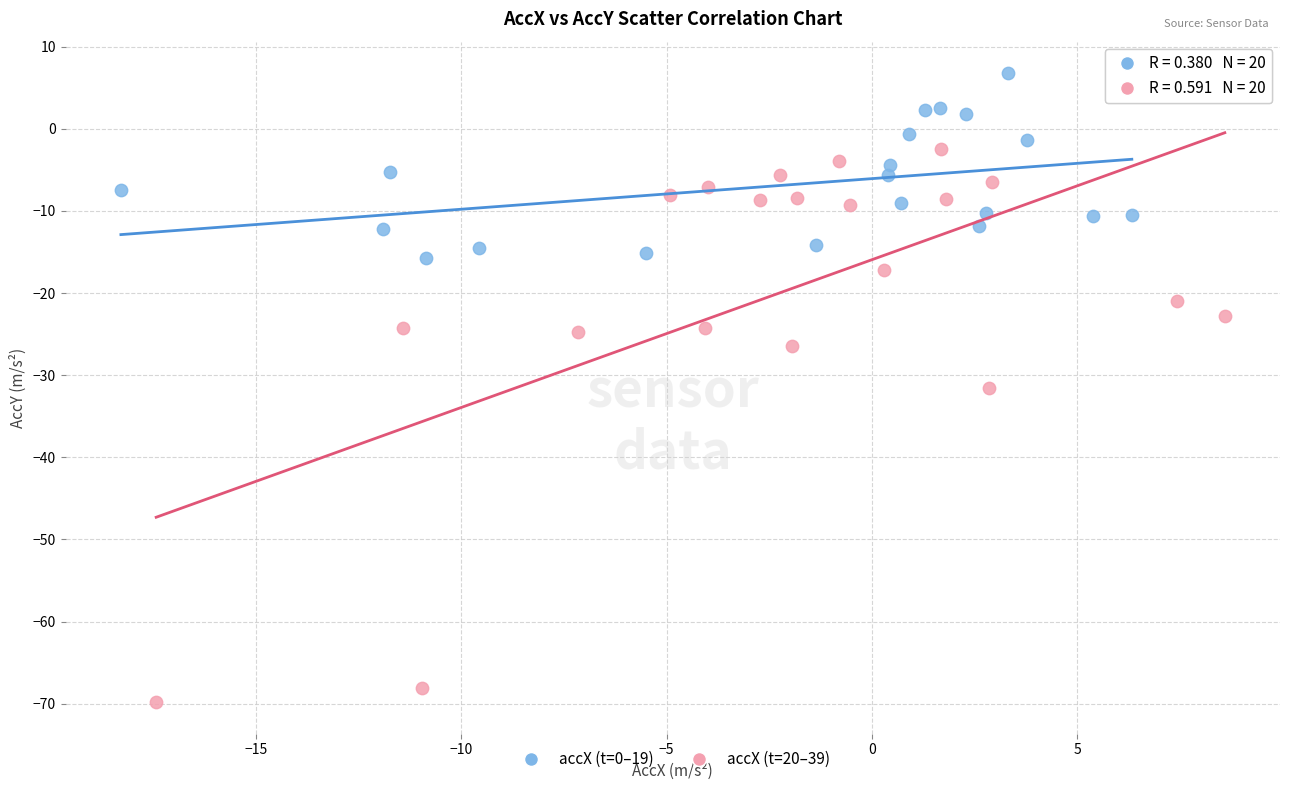

Which series reaches the minimum Y coordinate?

accX (t=20–39)